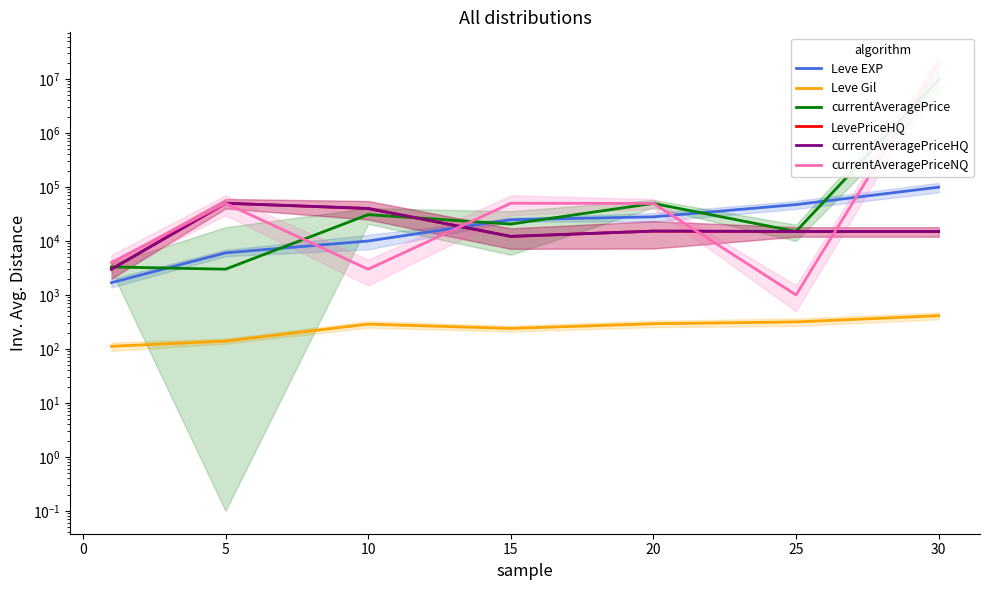

How many values in the currentAveragePriceHQ series are below 15000?

2